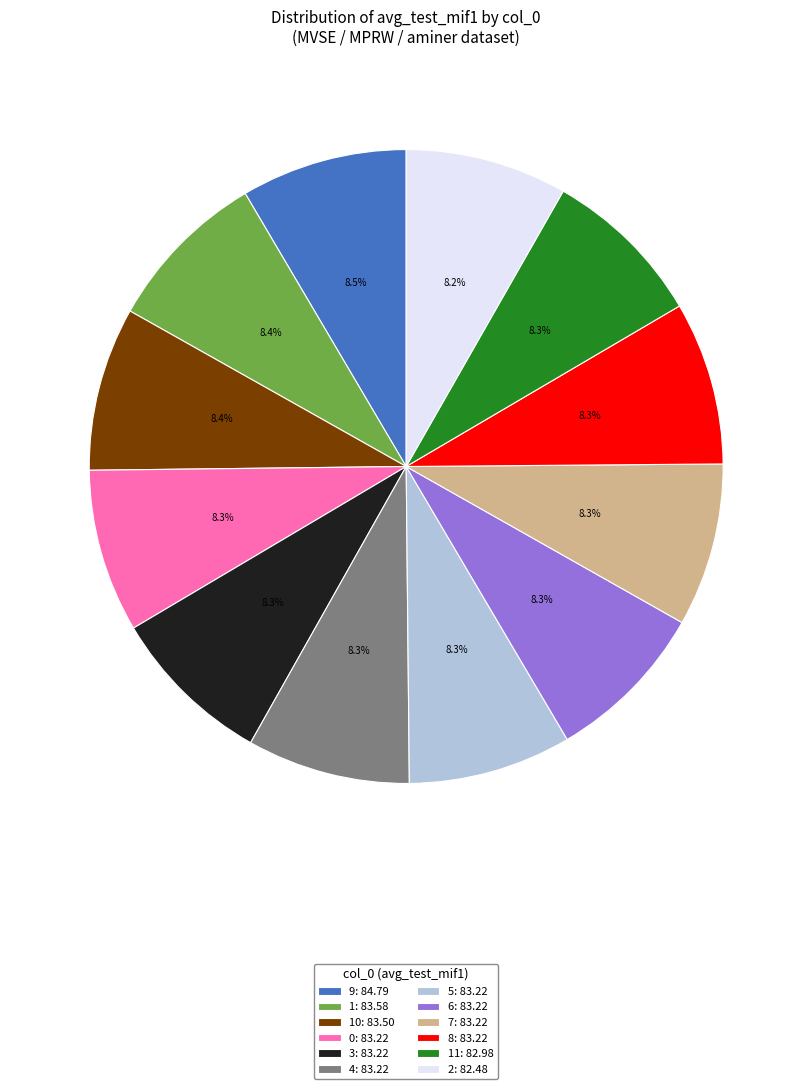

Is 7: 83.22 the majority of the pie?

No